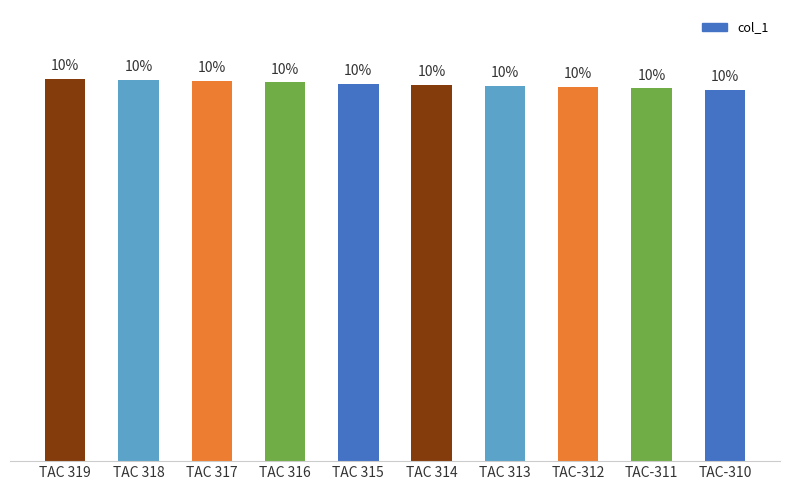

Are the bars grouped side by side (vs. stacked)?

No